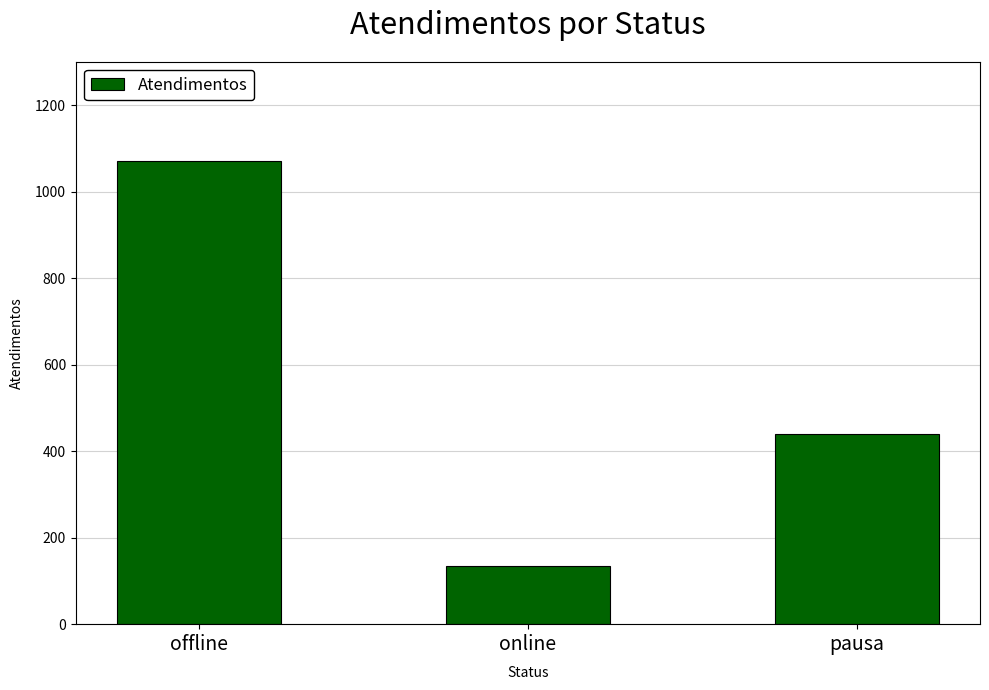

At which label does the data first exceed 440?

offline